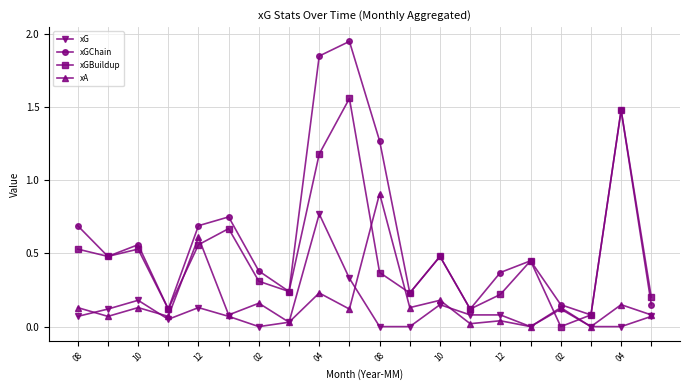

True or false: xGChain has more than 2 interior local peaks.

True